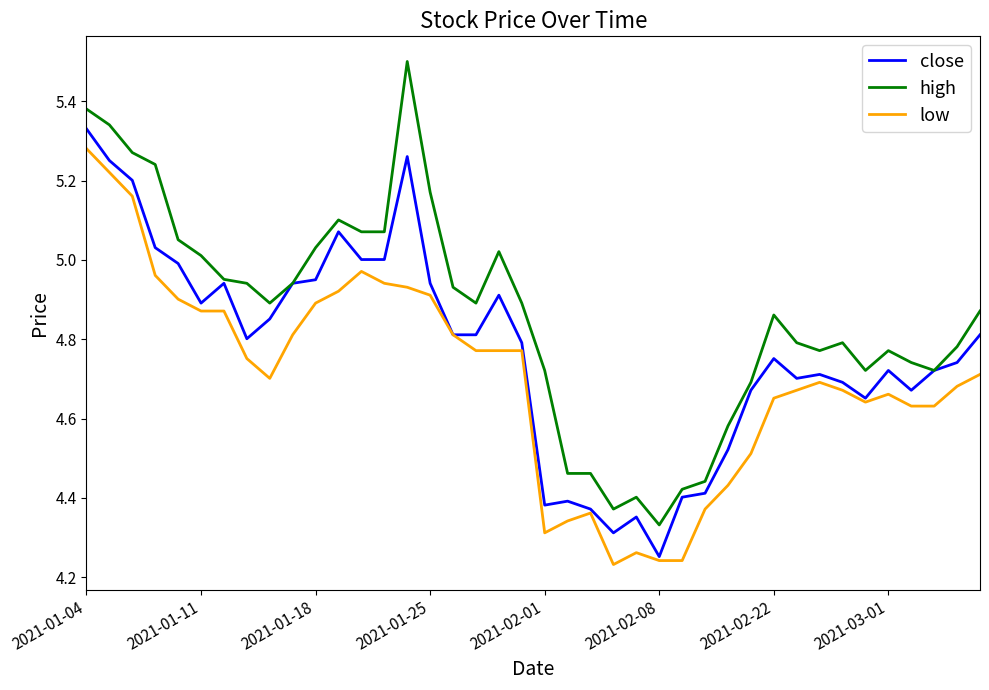

True or false: high and low intersect in this chart.

False